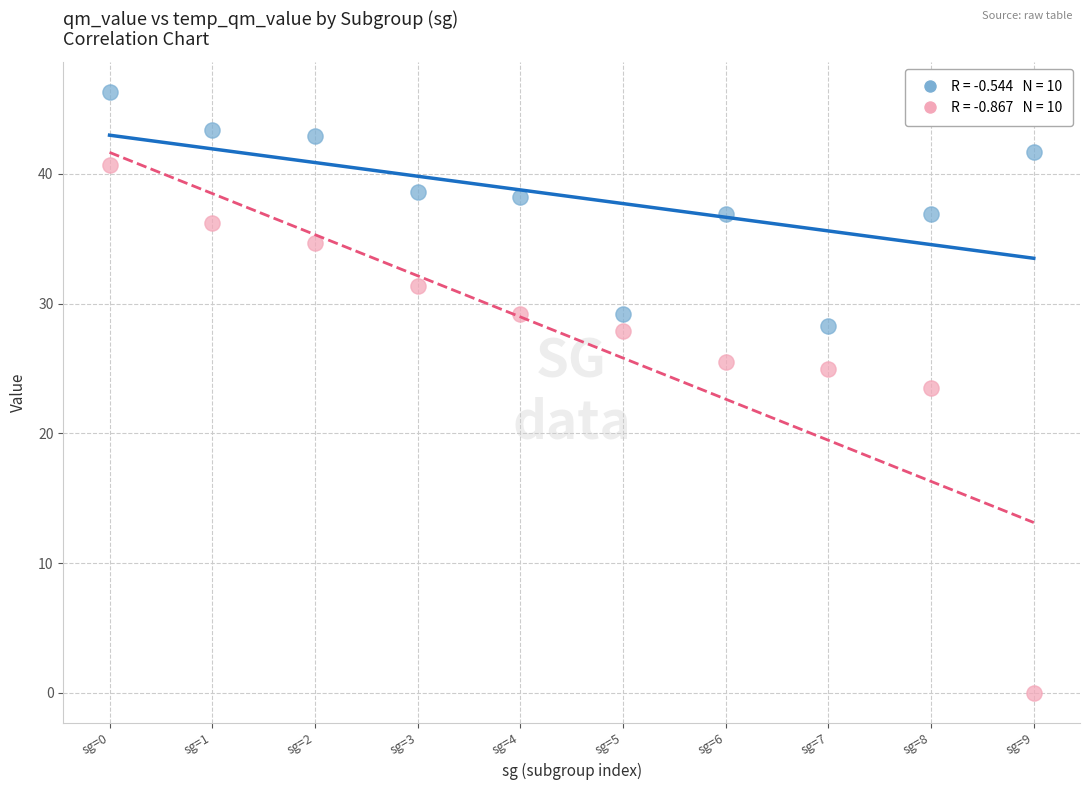

Across all data points, what is the range of Y values (max minus min)?

46.3